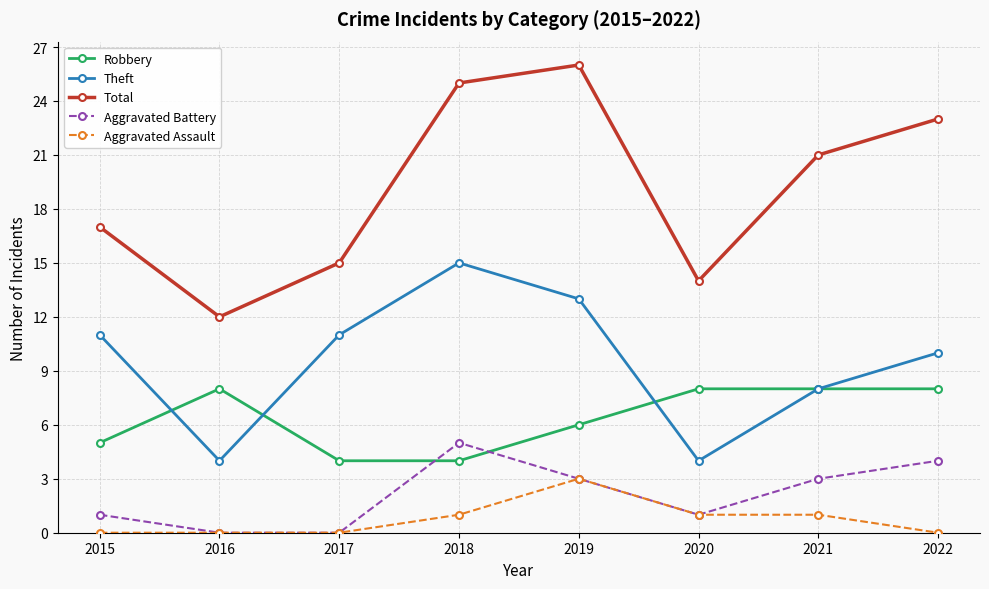

True or false: Robbery and Total cross at least once.

False